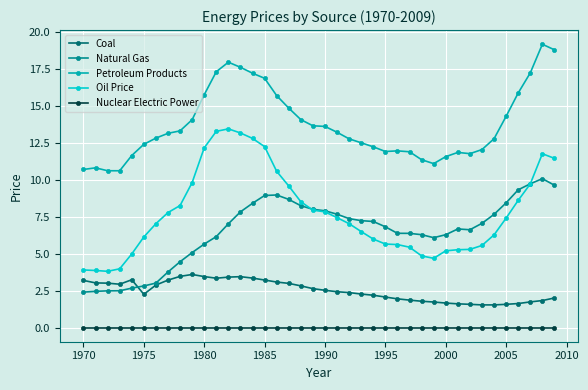

What is the value of the Coal point at the 6th from the left?

2.2